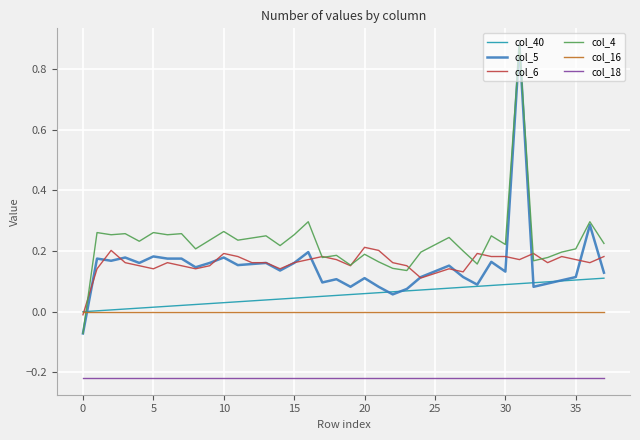

Which series ends up on top after the final intersection of col_4 and col_40?

col_4